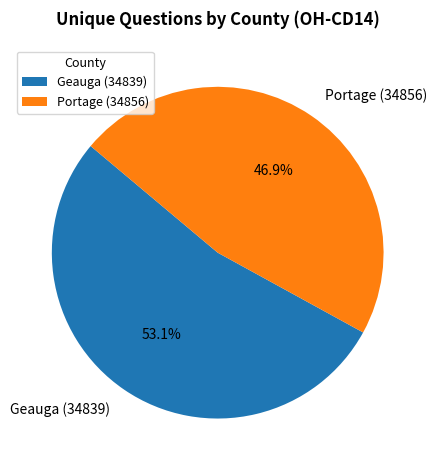

What is the total percentage of Portage (34856) and Geauga (34839)?

100.0%